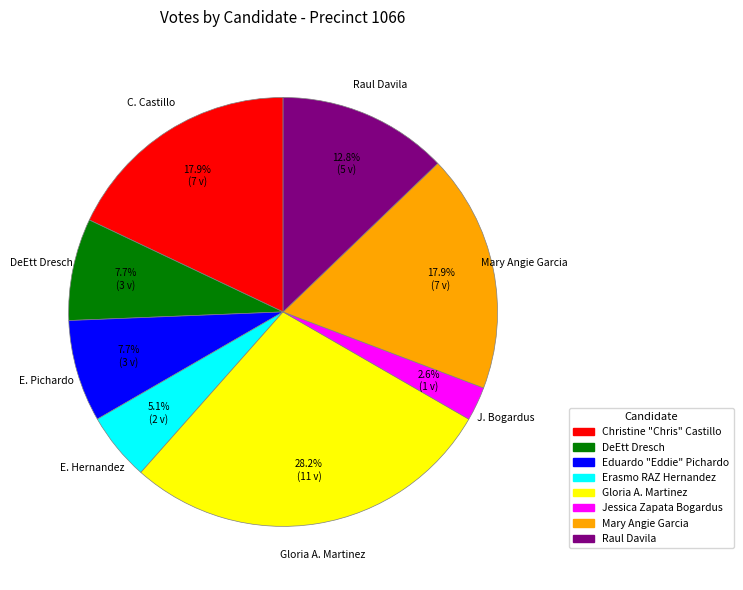

Which category has the biggest portion of the pie?

Gloria A. Martinez